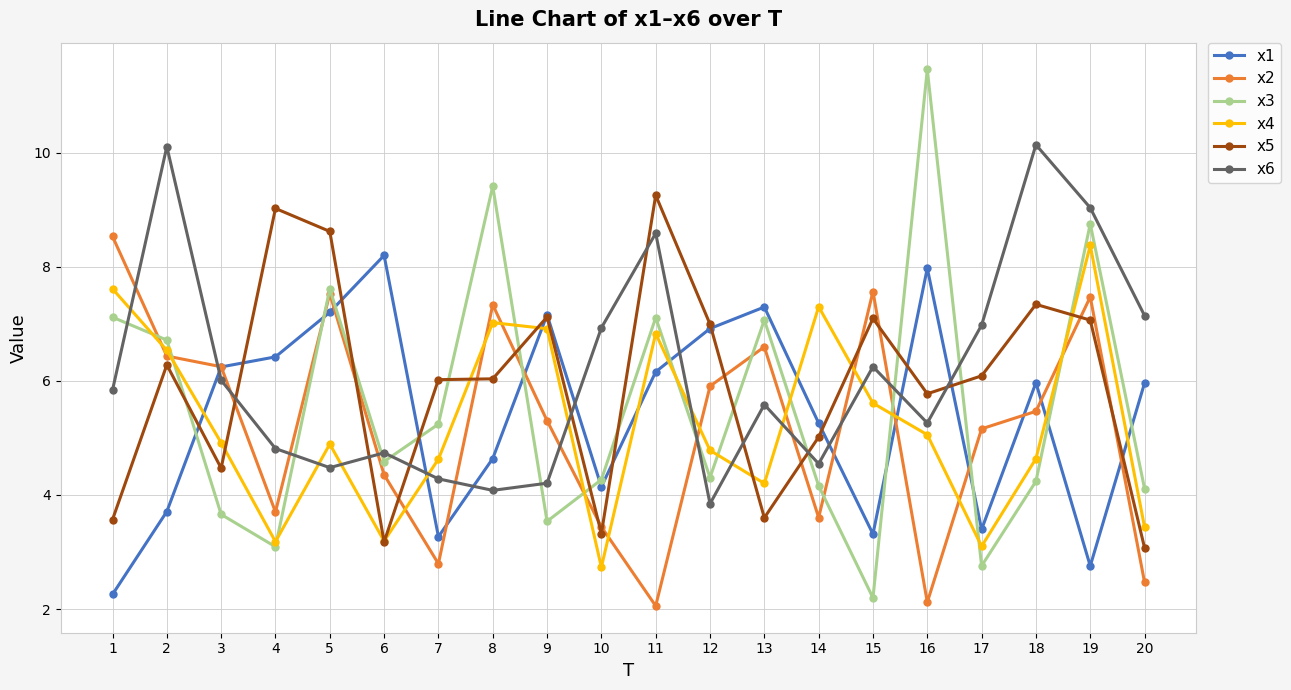

True or false: x1 has more than 1 interior local peaks.

True